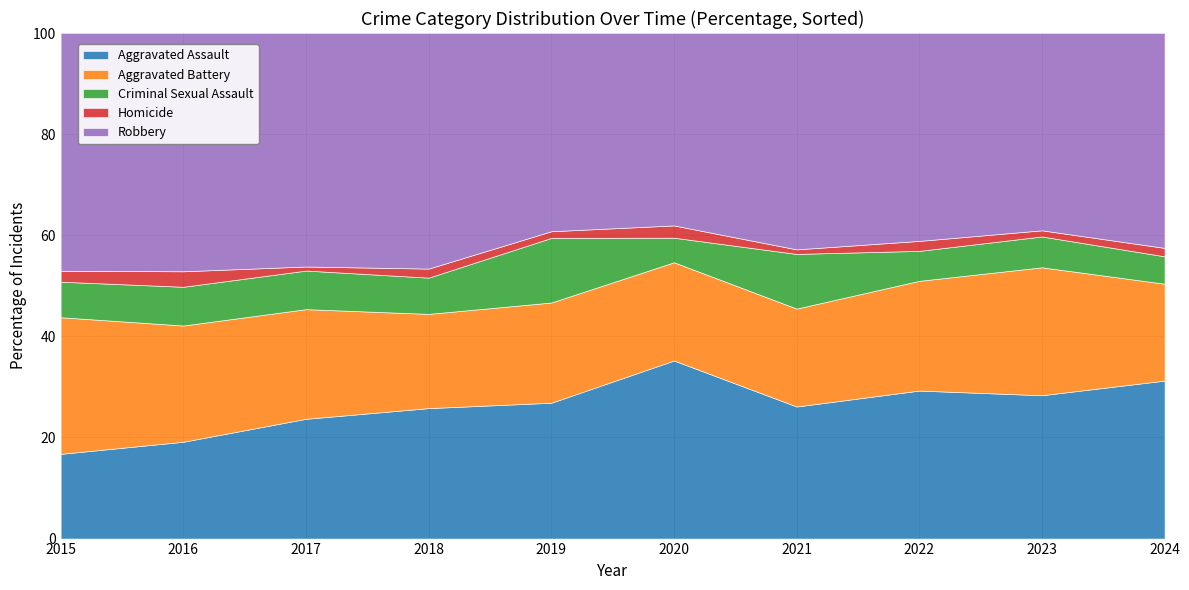

The value of Aggravated Assault at 2020 is 53. True or false?

False